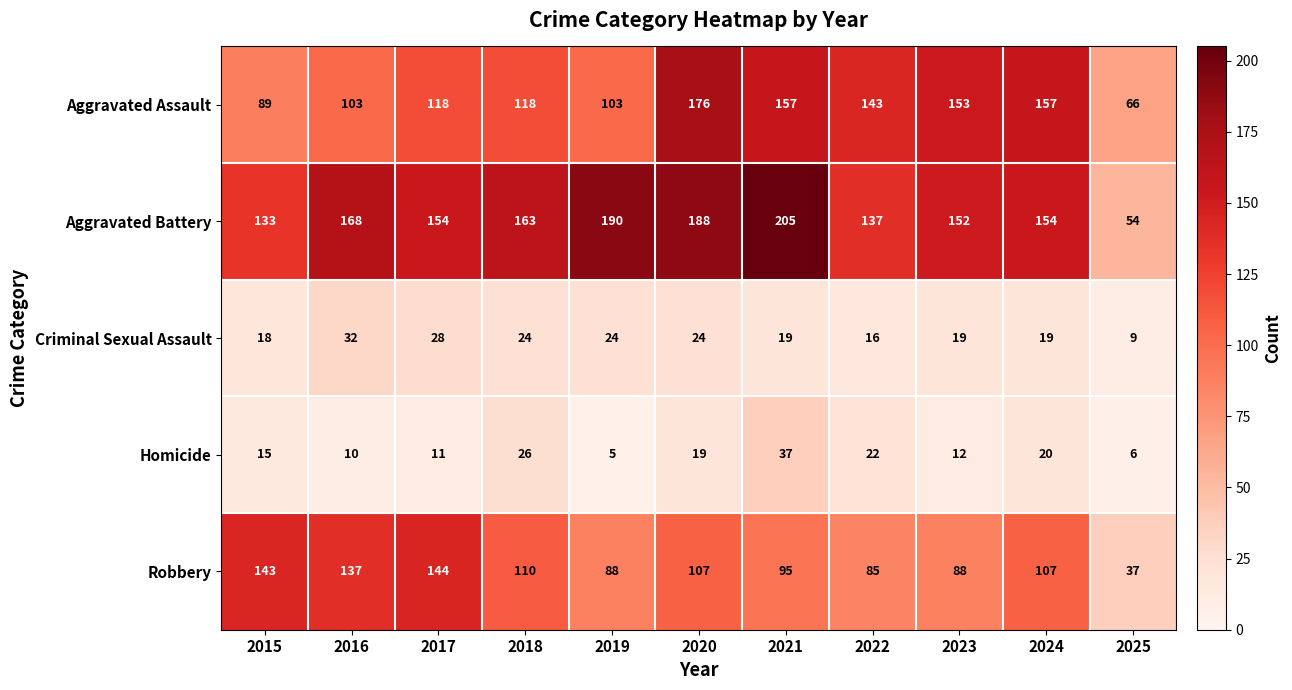

At which label does Criminal Sexual Assault first exceed 19?

2016